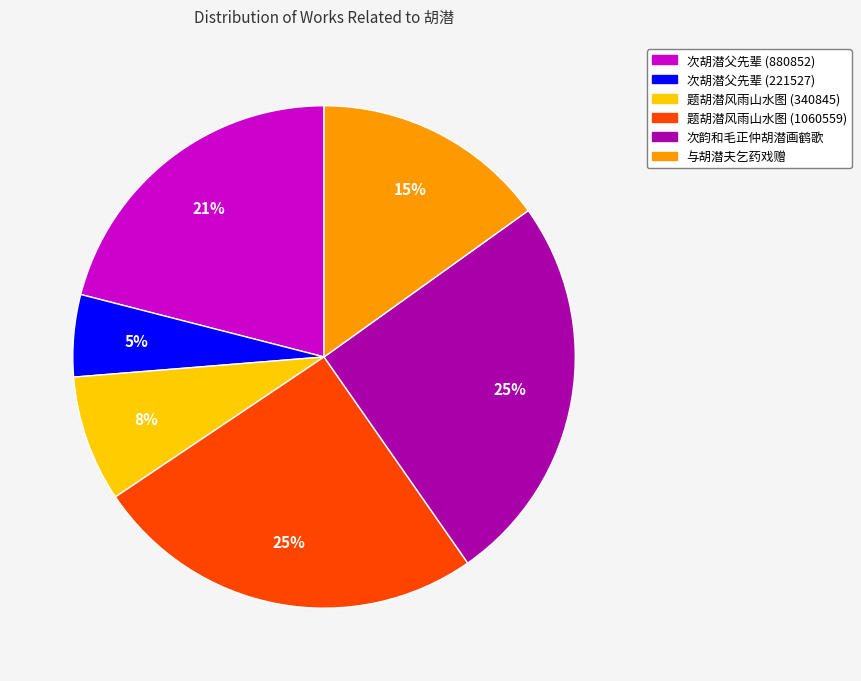

True or false: 题胡潜风雨山水图 (340845) accounts for 18% of the total.

False